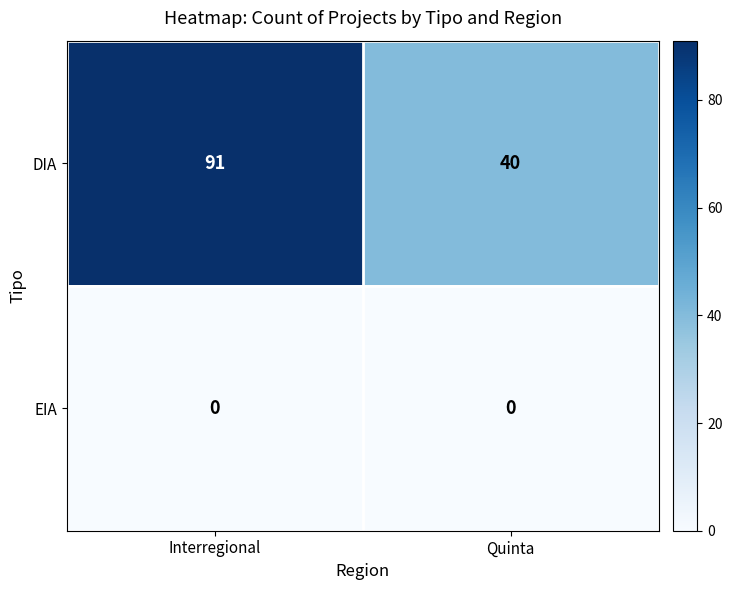

Reading left to right, transcribe all the data shown in this chart.

DIA: Interregional=91	Quinta=40
EIA: Interregional=0	Quinta=0